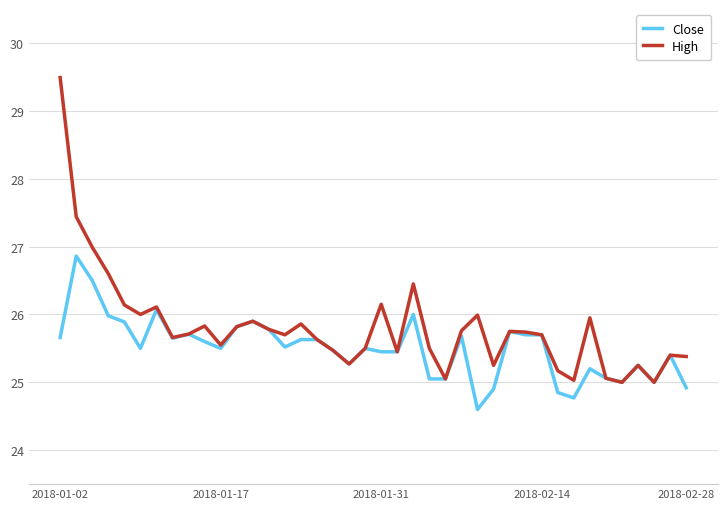

List the series in order of their overall mean, highest first.

High, Close